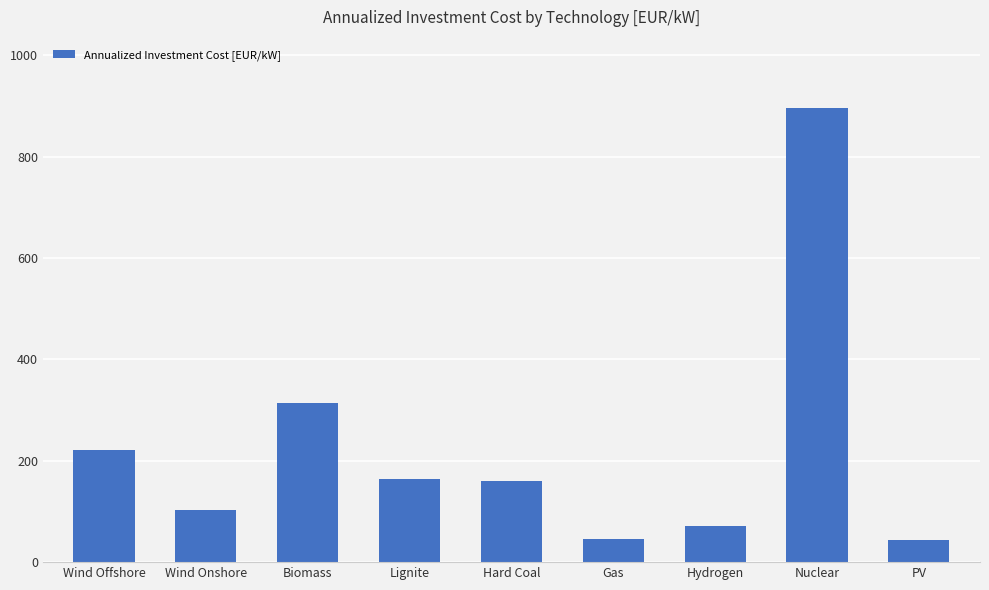

How many data points are less than 160?

4